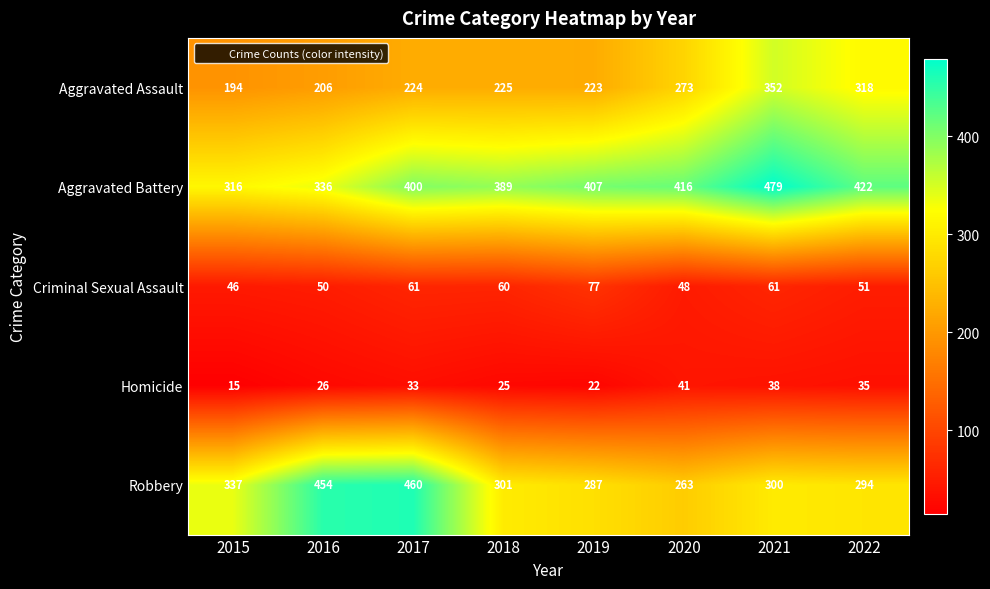

The value of Criminal Sexual Assault at 2016 is 50. True or false?

True